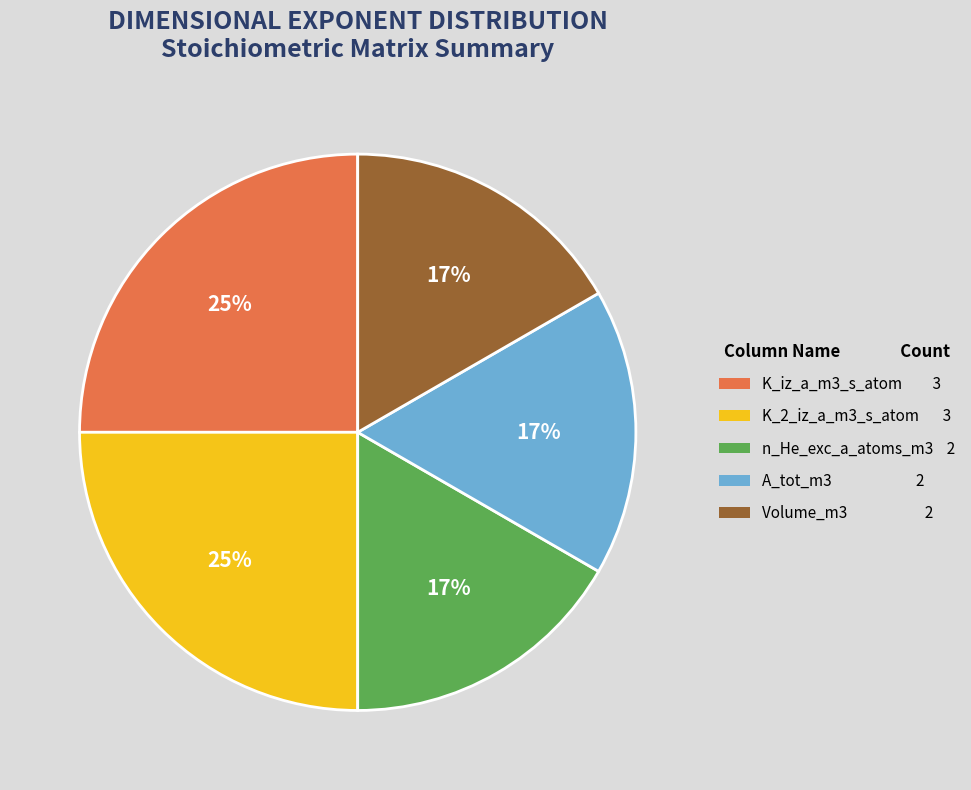

How many slices are in this pie chart?

5